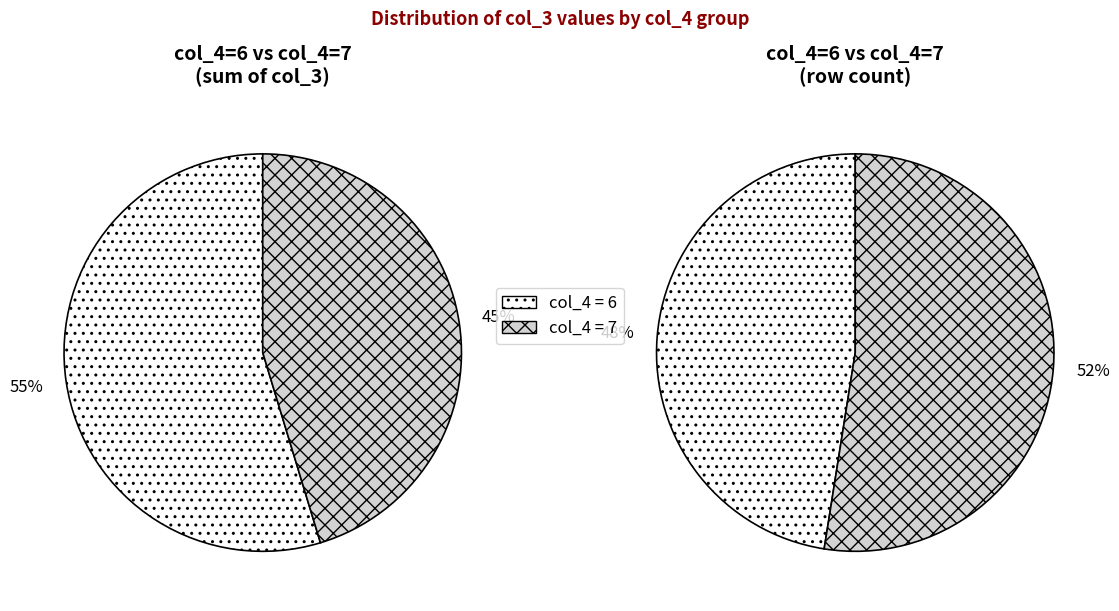

Do col_4=7 and col_4=6 together represent more than half of the pie?

Yes